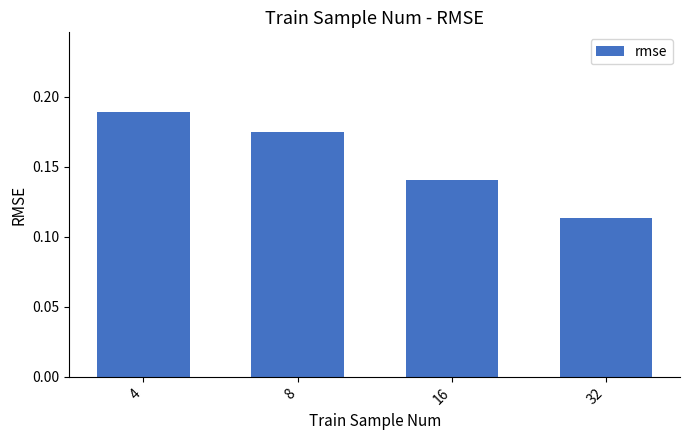

Which has a higher value, 16 or 32?

16